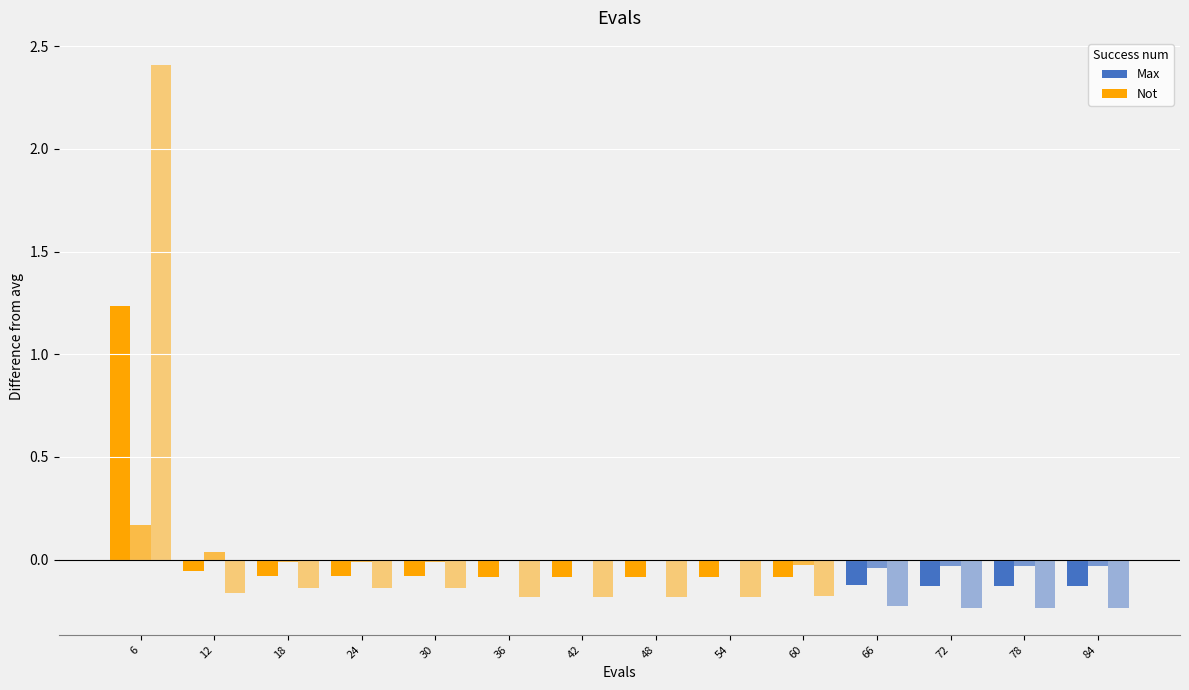

How many series are shown in this chart?

3